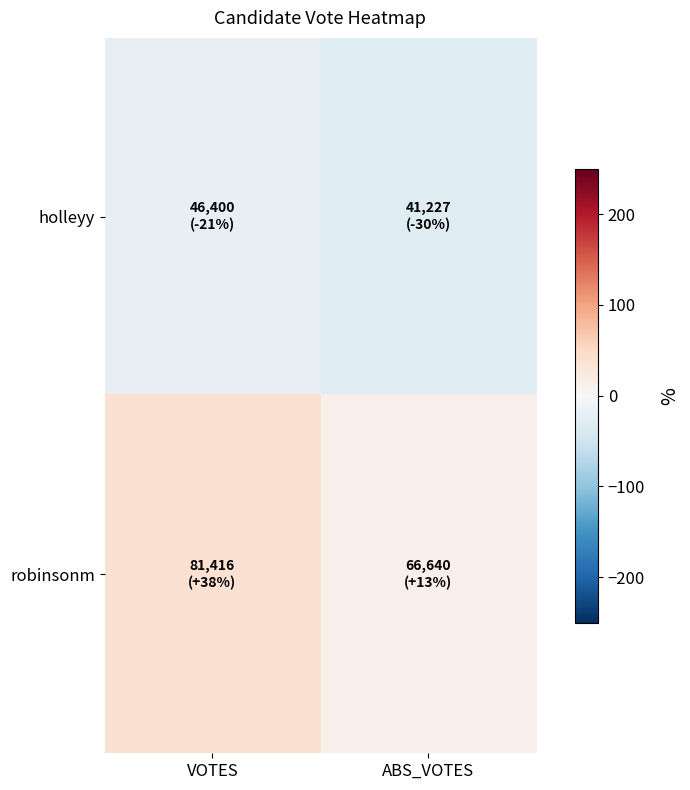

Count the number of data series in this chart.

2